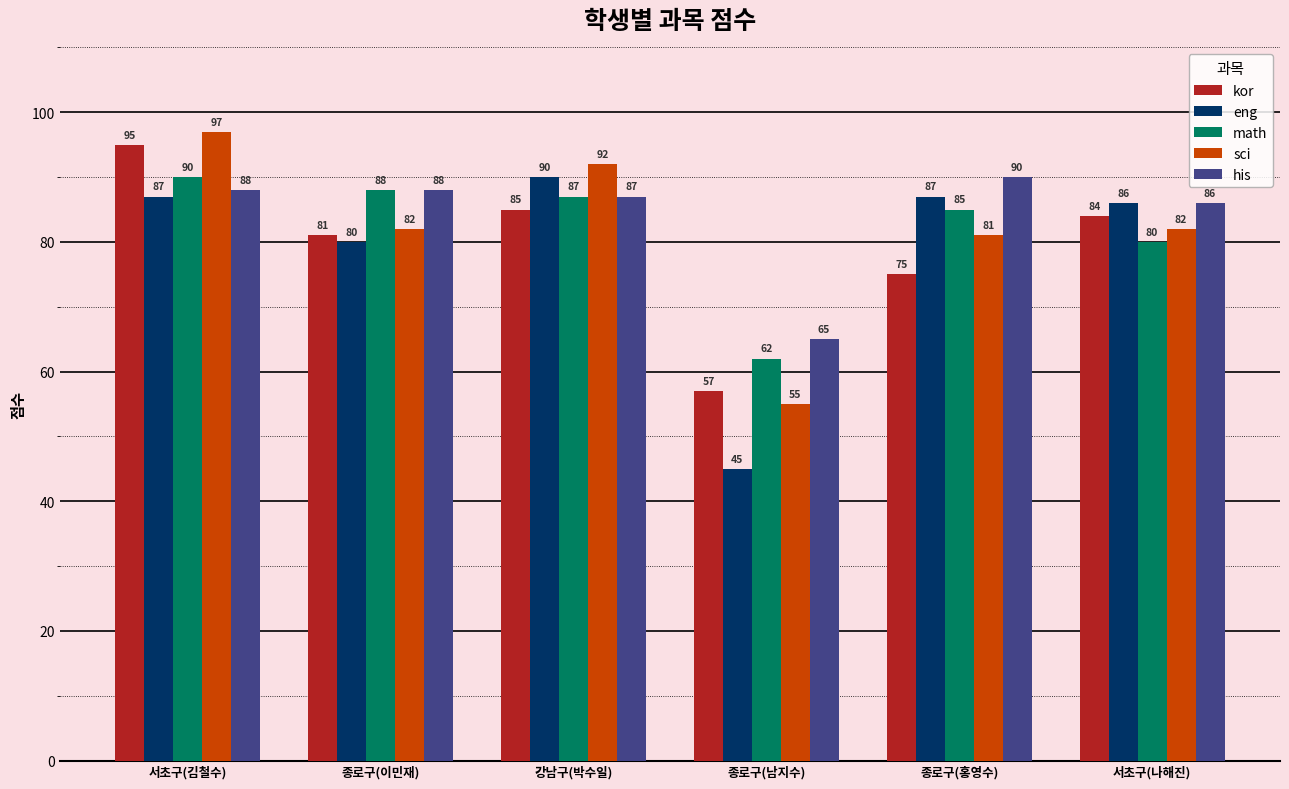

What is the sum of all his values?

504